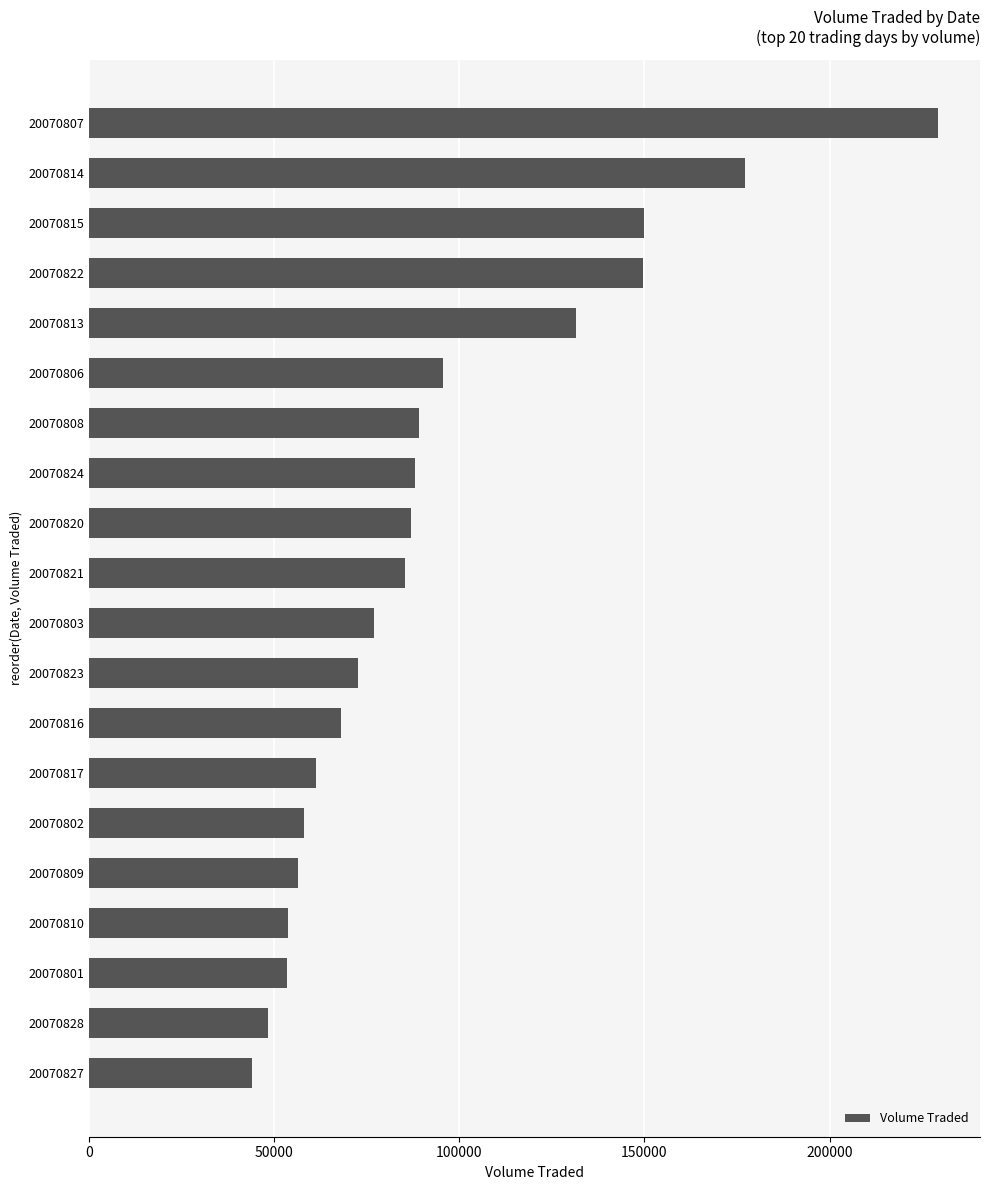

Is it true that the value at 20070816 is 116772?

False